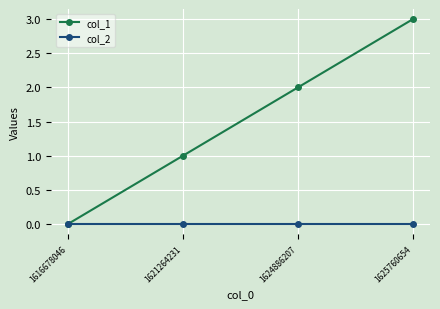

Reading left to right, transcribe all the data shown in this chart.

col_1: 0	1	2	3
col_2: 0	0	0	0